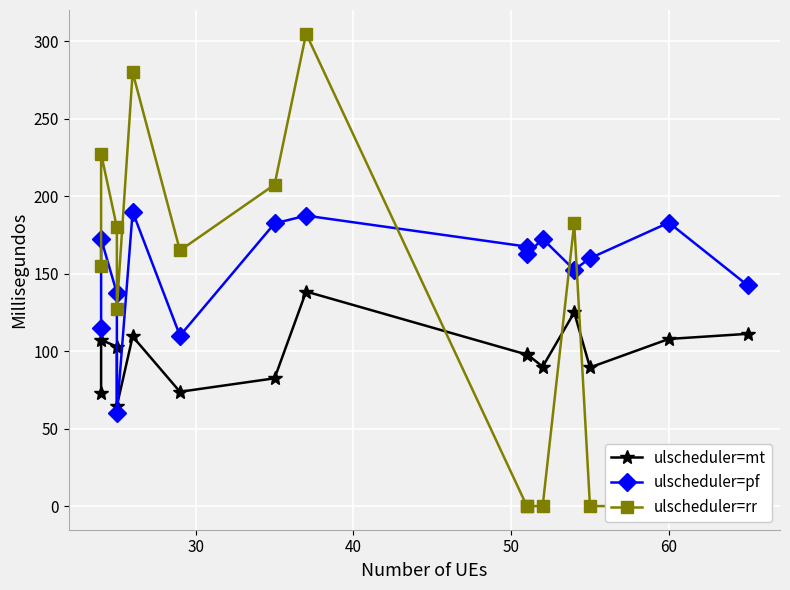

What is the average value of the ulscheduler=pf series?

153.0